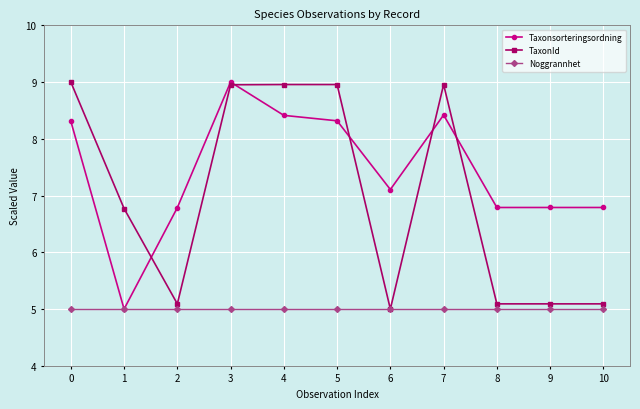

What is the value of the Taxonsorteringsordning point at the 9th from the left?

6.8